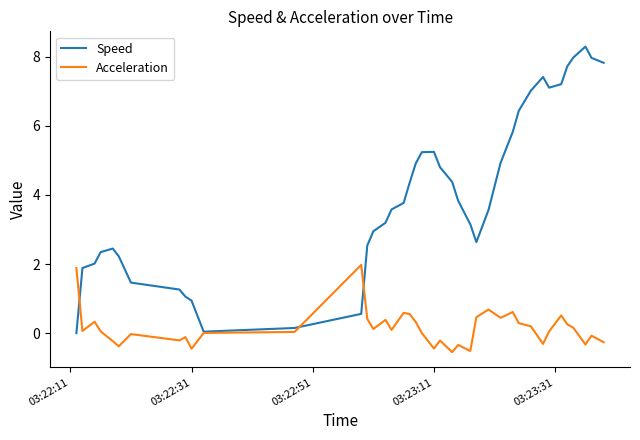

Which series has the largest total across all categories?

Speed